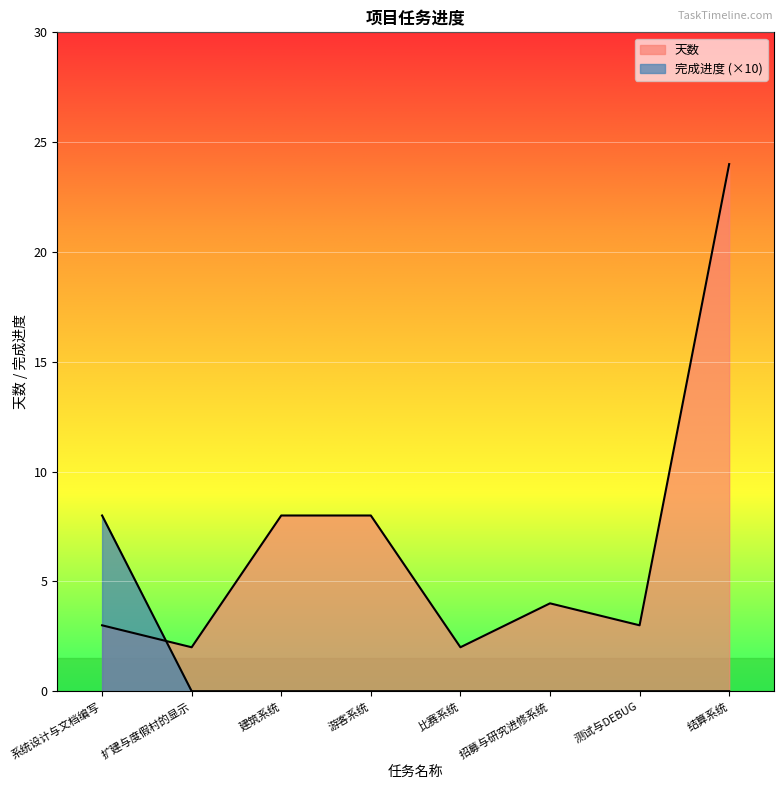

In 天数, how many points are higher than both neighbors (excluding endpoints)?

1